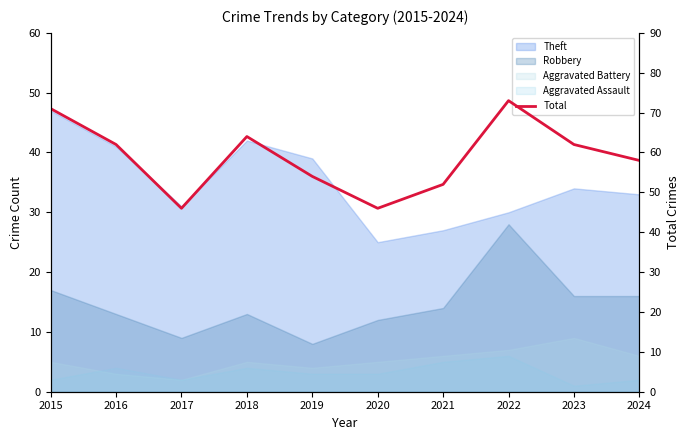

Rank the categories by value from lowest to highest.

2017, 2020, 2021, 2019, 2024, 2016, 2023, 2018, 2015, 2022